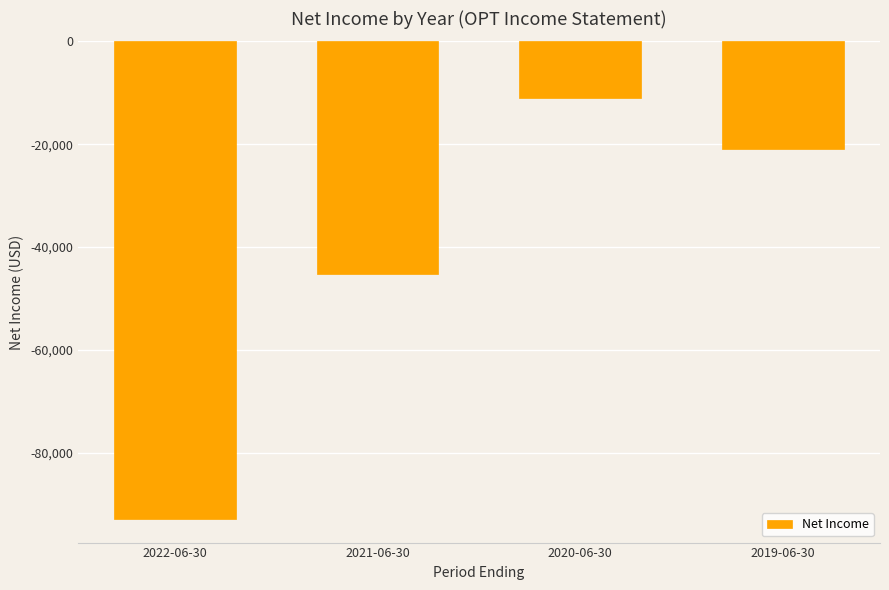

What is the average value?

-42525